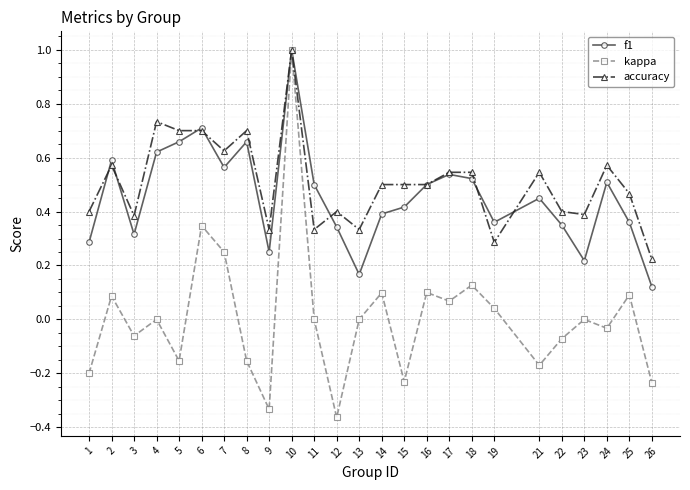

What are all the series names shown in the legend?

f1, kappa, accuracy